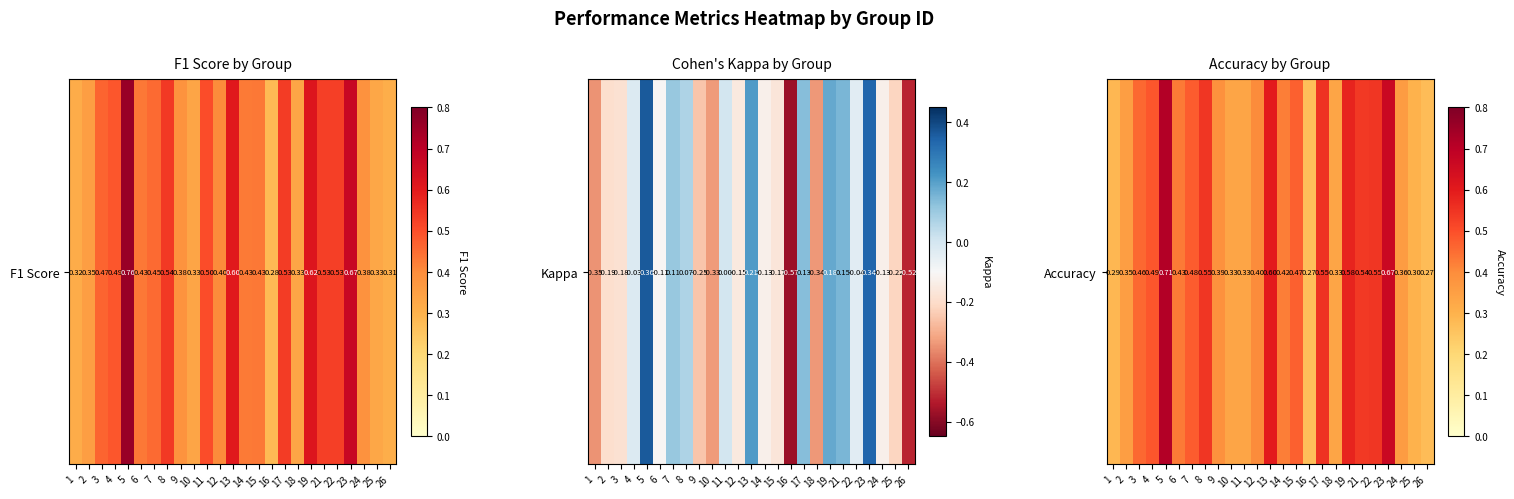

List the labels in order of value, largest first.

5, 23, 13, 19, 17, 8, 22, 21, 4, 7, 15, 3, 6, 14, 12, 9, 24, 2, 10, 11, 18, 25, 1, 26, 16